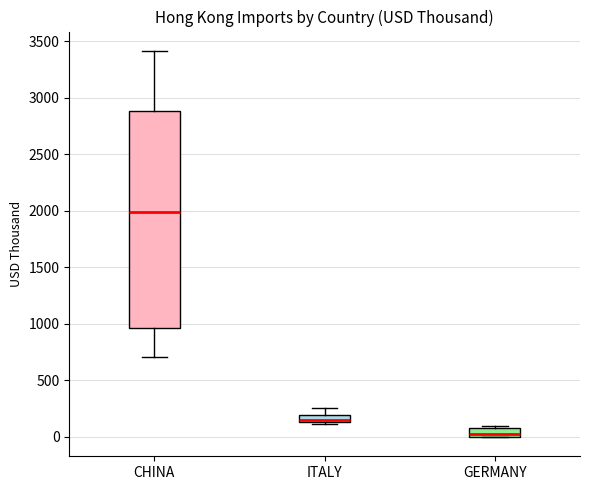

Where does the median line of the box for GERMANY sit on the y-axis? The values are not printed on the chart, so give them approximately, as read against the axis.

50